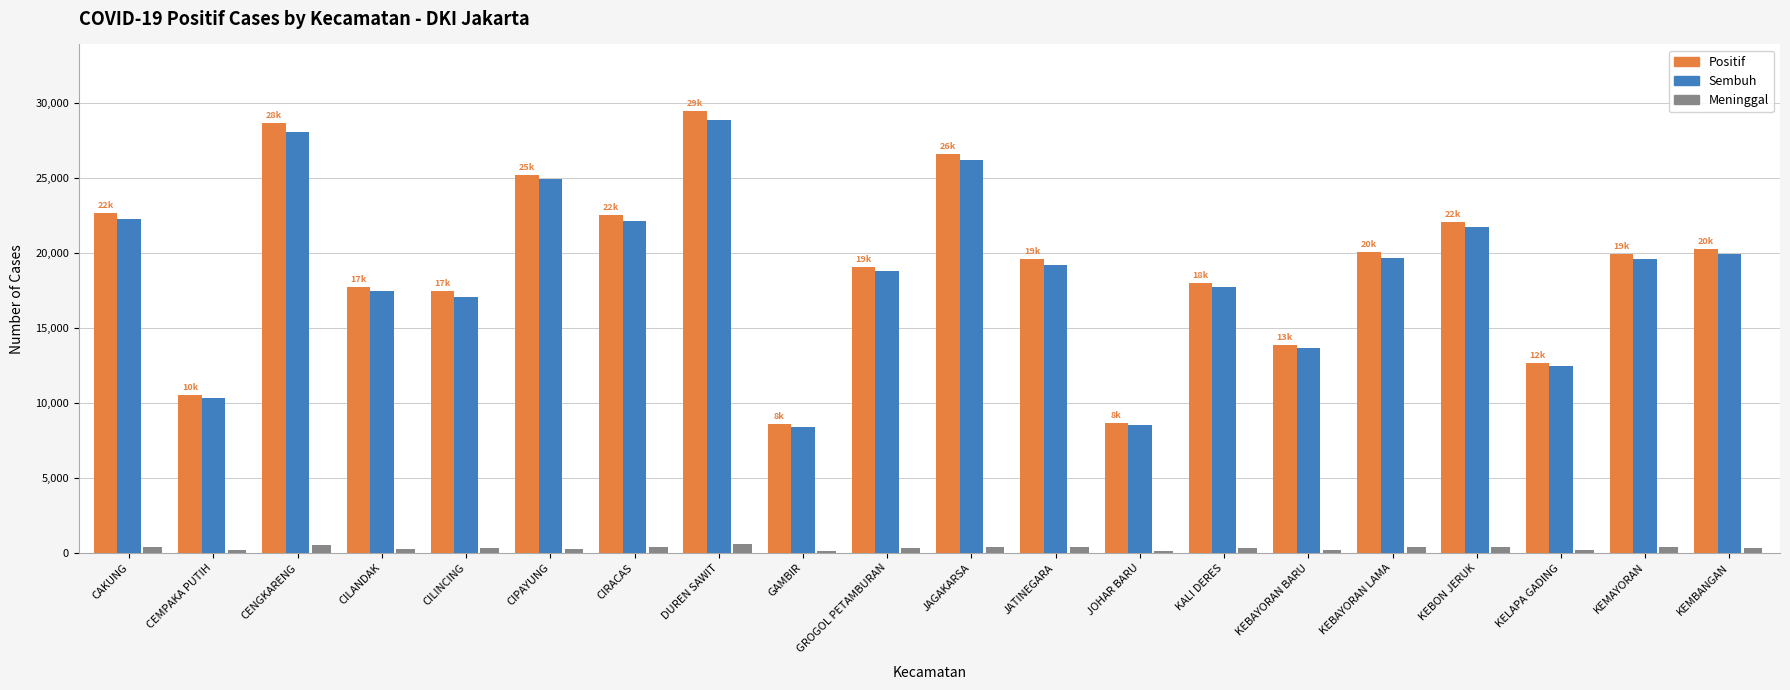

What is the difference between the highest and lowest values at KEMAYORAN?

19582